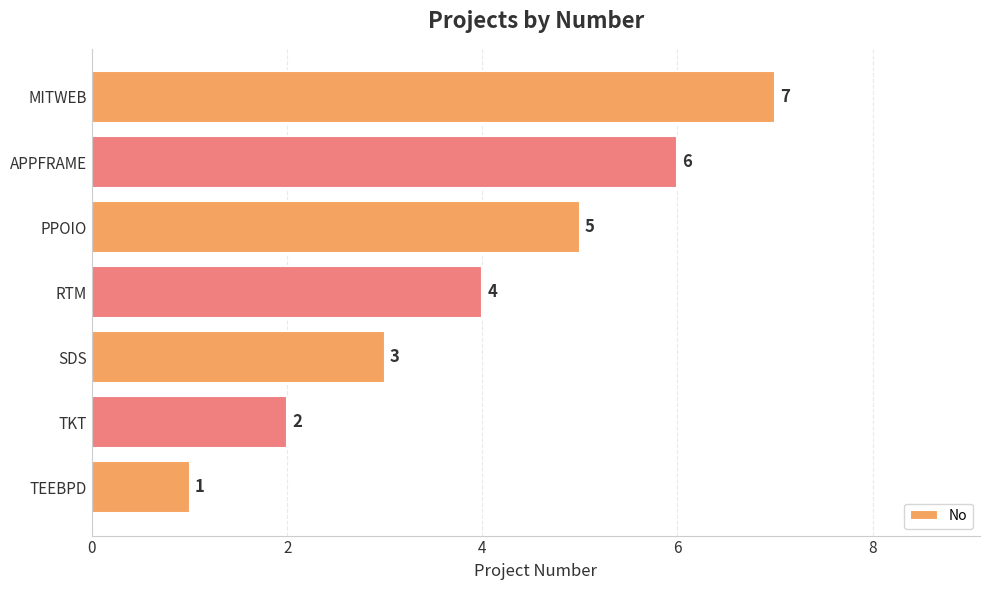

Which category has the highest value across all series?

MITWEB